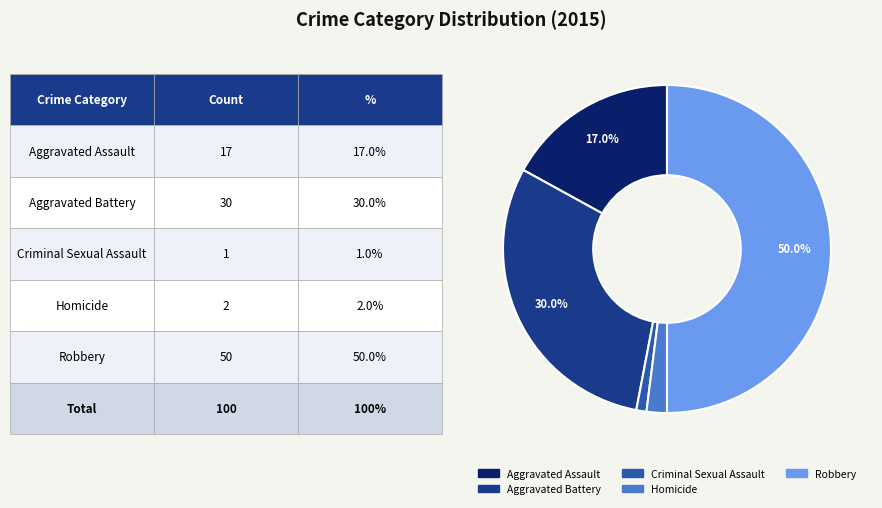

To the nearest percent, what is the average slice percentage?

20%